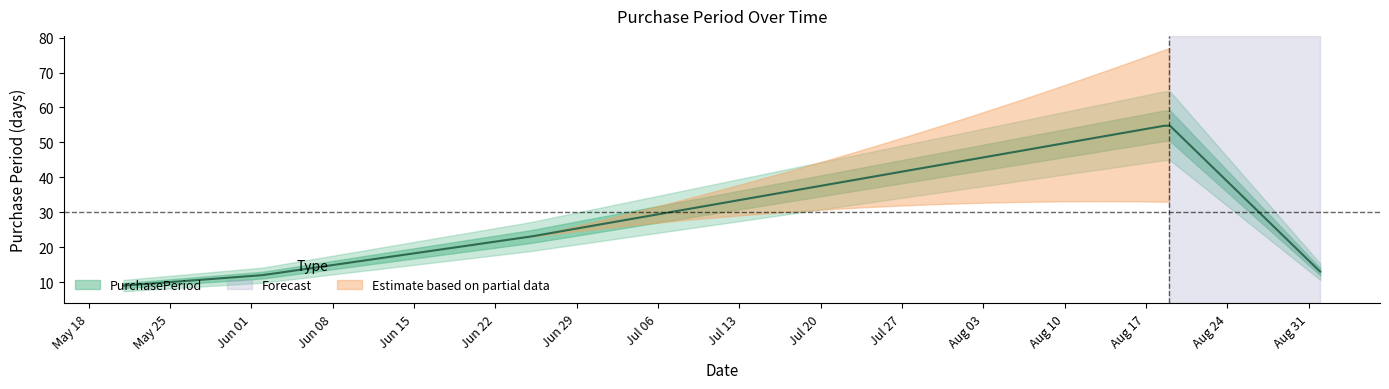

What is the difference between the values at 2015-06-02 and 2015-08-19?

43